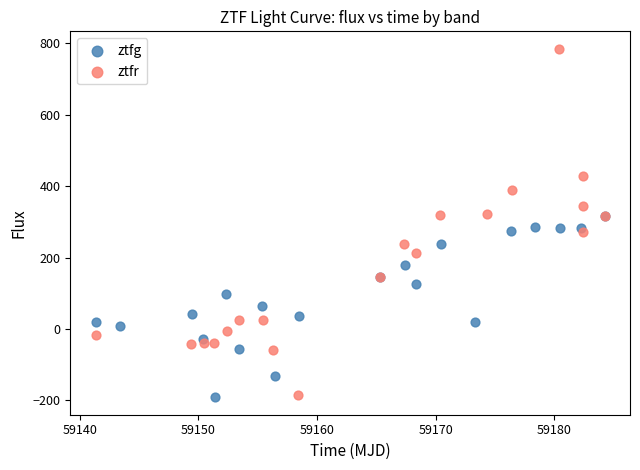

Which series contains the highest Y value?

ztfr